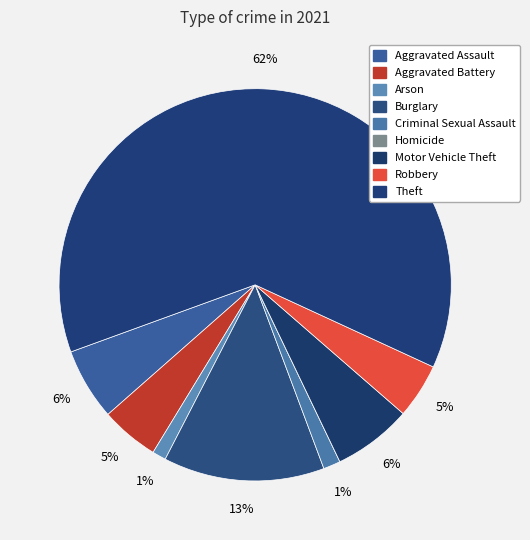

To the nearest percent, what percentage of the pie is Robbery?

5%